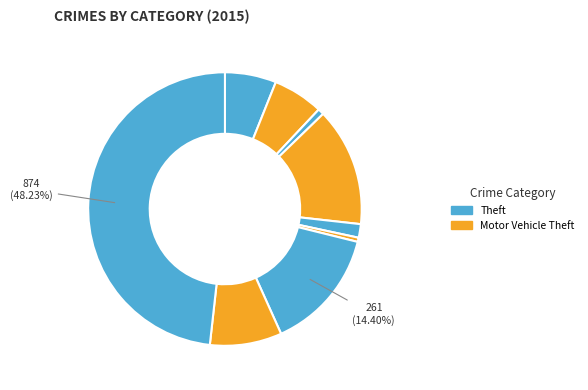

Which category has the biggest portion of the pie?

Theft